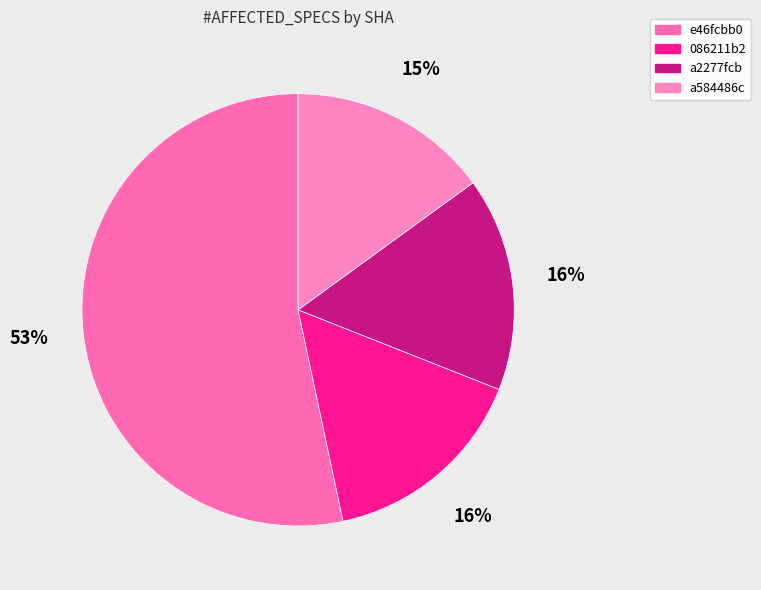

Count the number of slices in the pie.

4